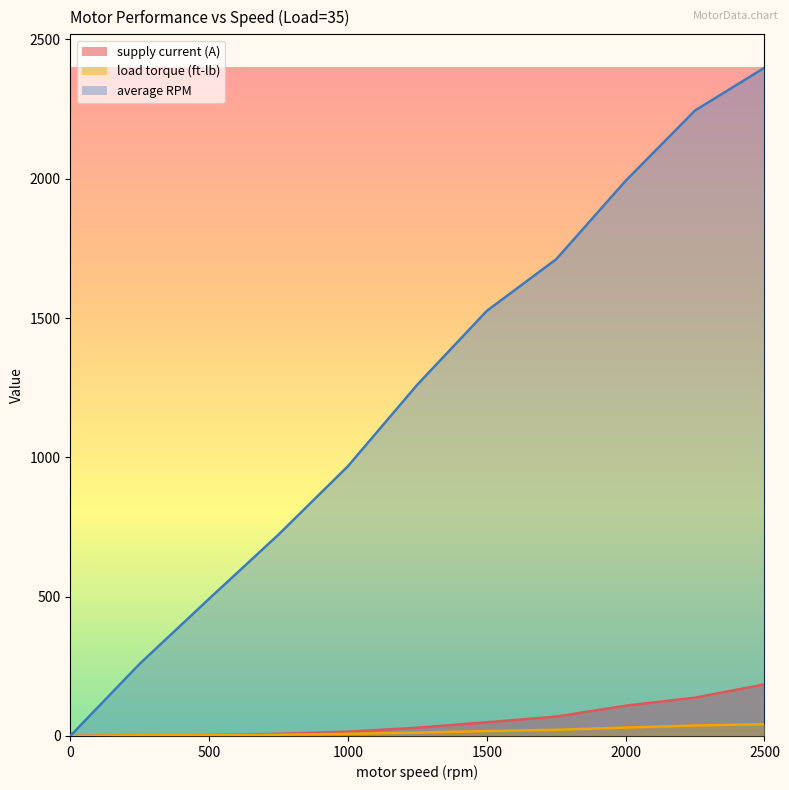

Between 1250 and 2000, which is larger?

2000